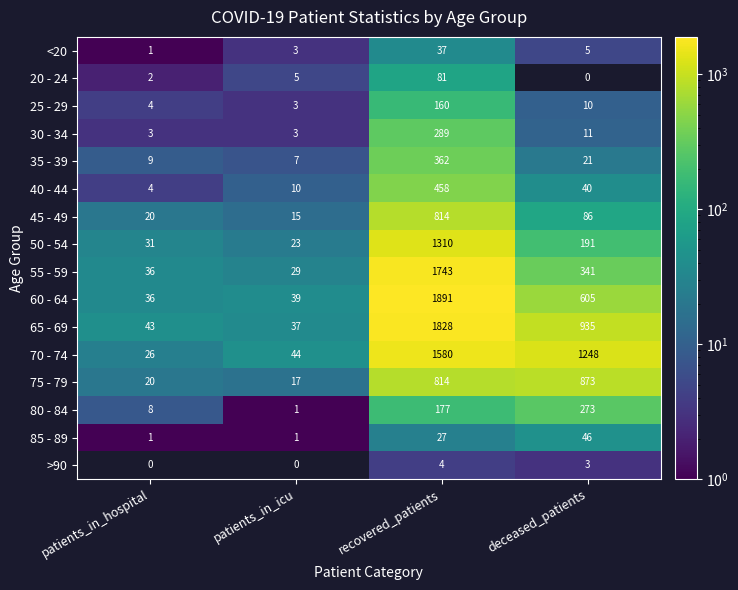

Which category has the highest value across all series?

recovered_patients